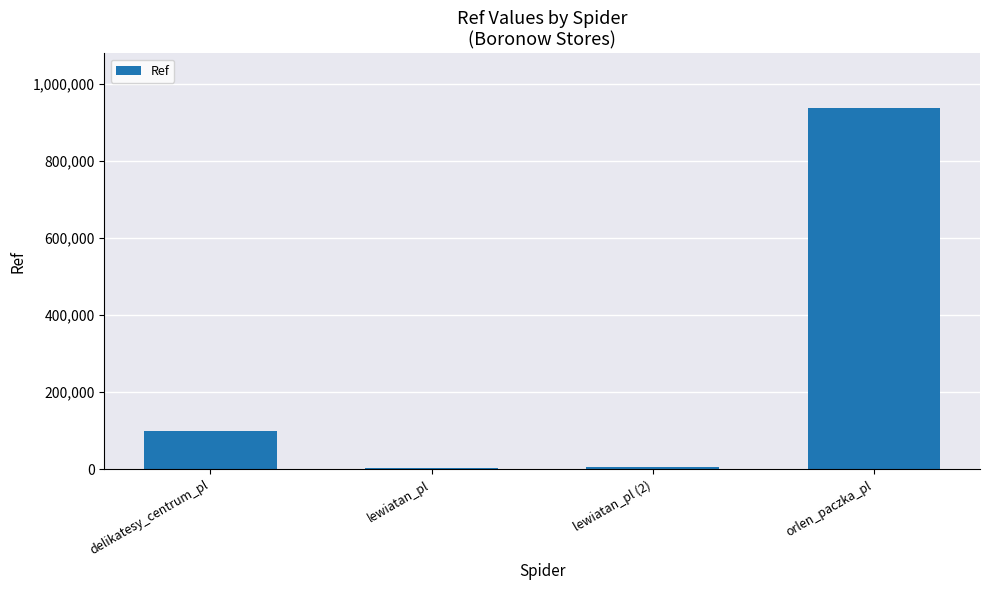

What is the sum of the values at orlen_paczka_pl and delikatesy_centrum_pl?

1038342